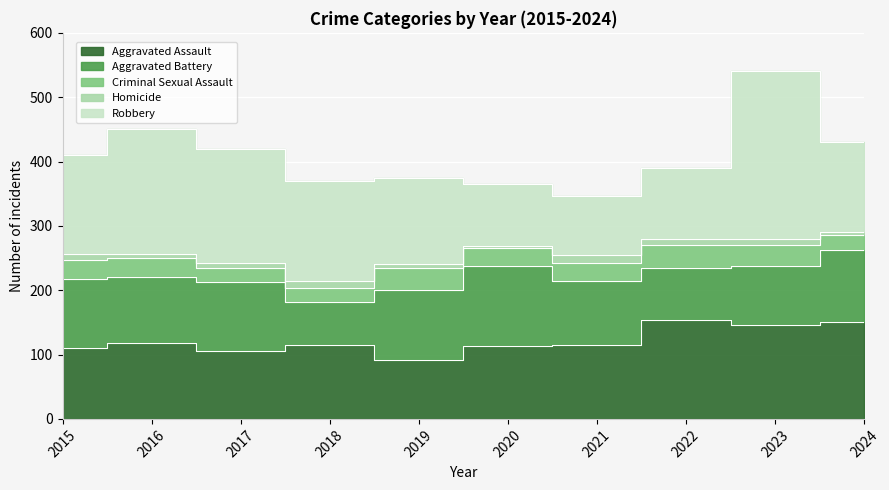

True or false: Criminal Sexual Assault and Homicide intersect in this chart.

False